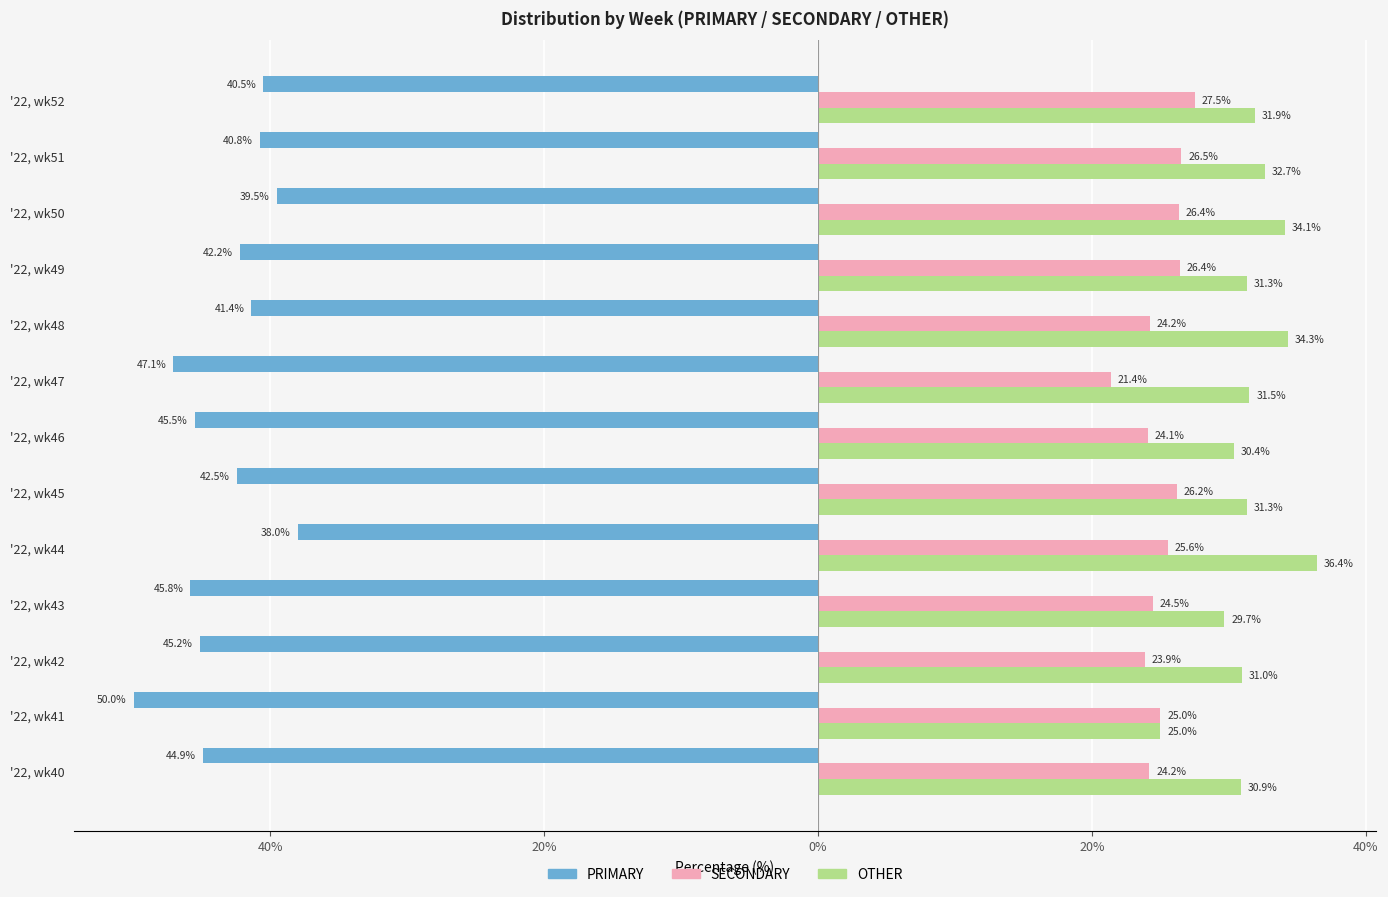

What are all the series names shown in the legend?

PRIMARY, SECONDARY, OTHER